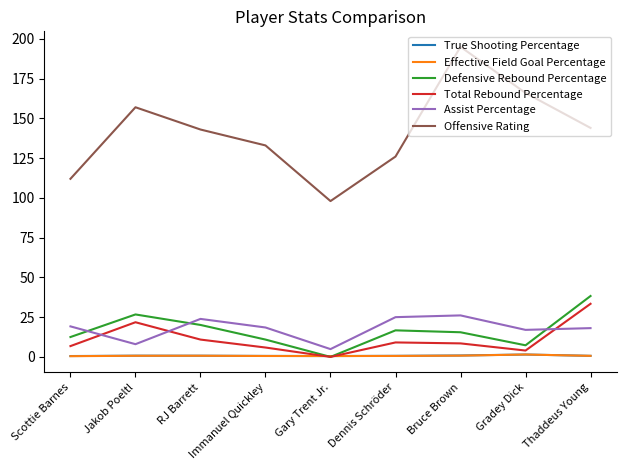

What value does the Total Rebound Percentage series have at Gradey Dick?

4.0